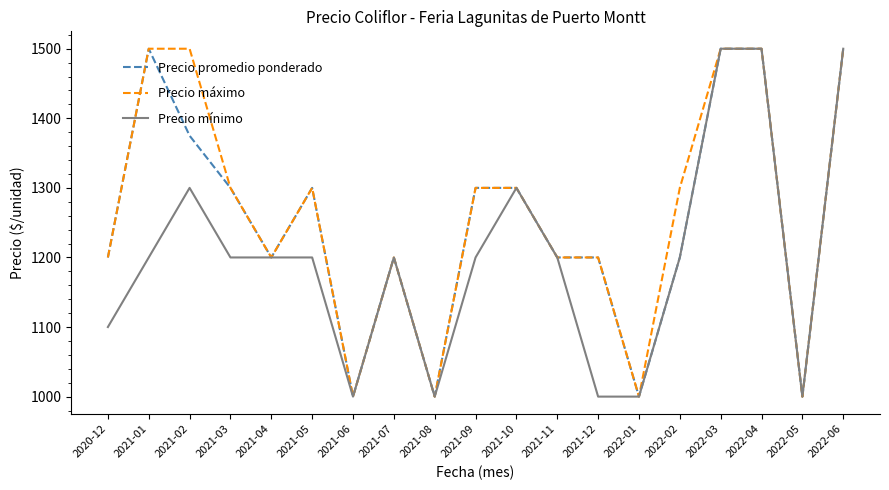

What position from the left is 2022-05?

18